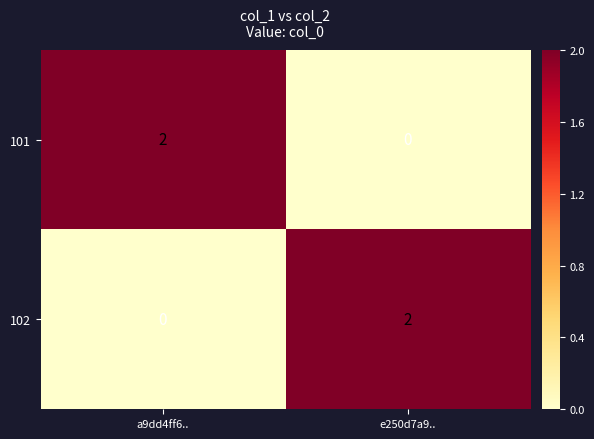

Is it true that 101 equals 2 at a9dd4ff6..?

True